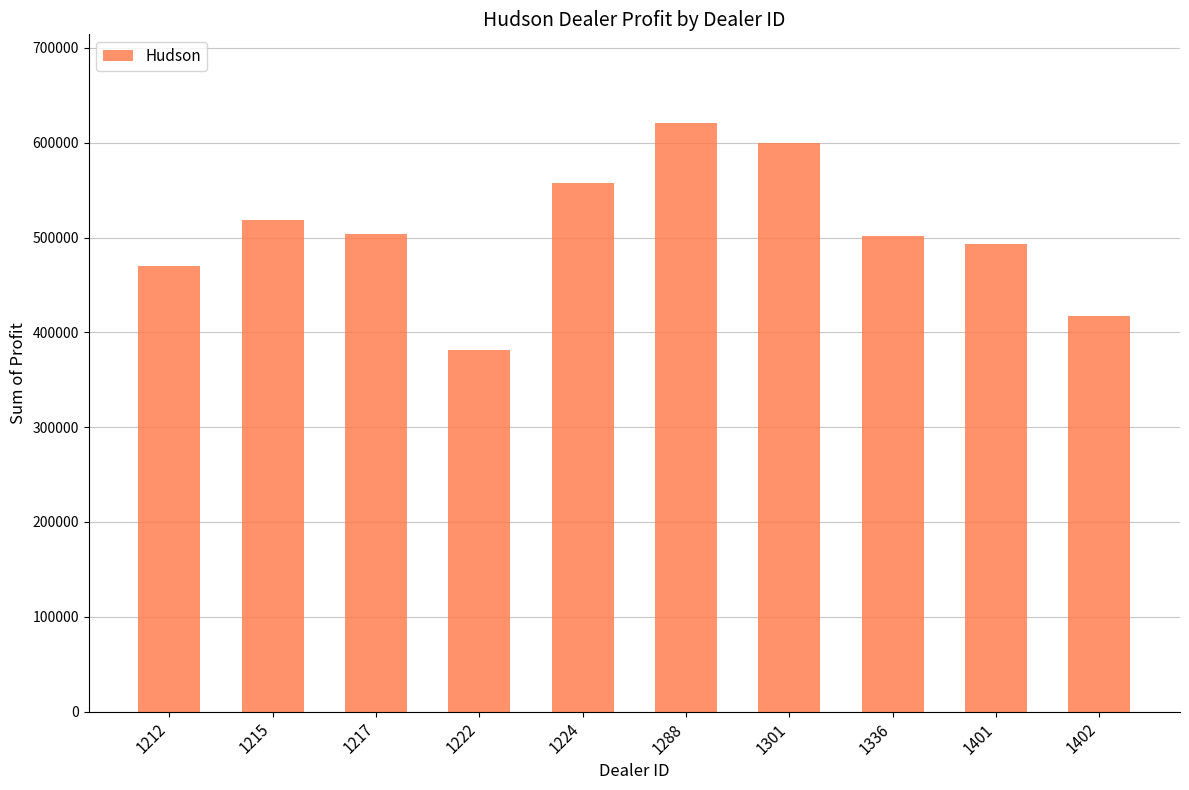

Which has a higher value, 1212 or 1336?

1336